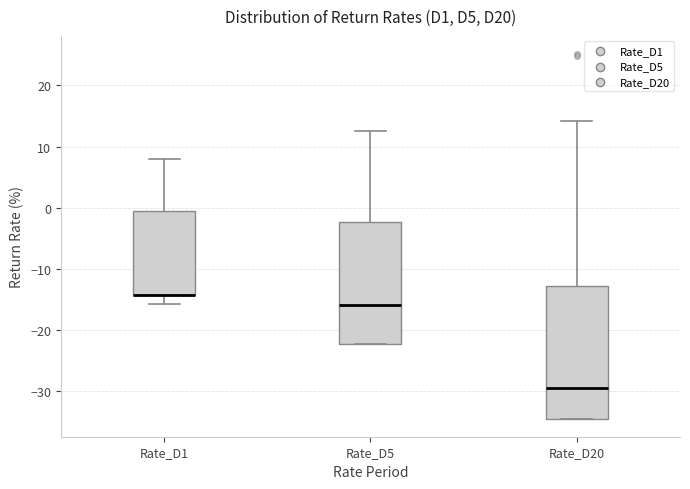

Comparing the boxes themselves (not the whiskers), which one is the tallest?

Rate_D20